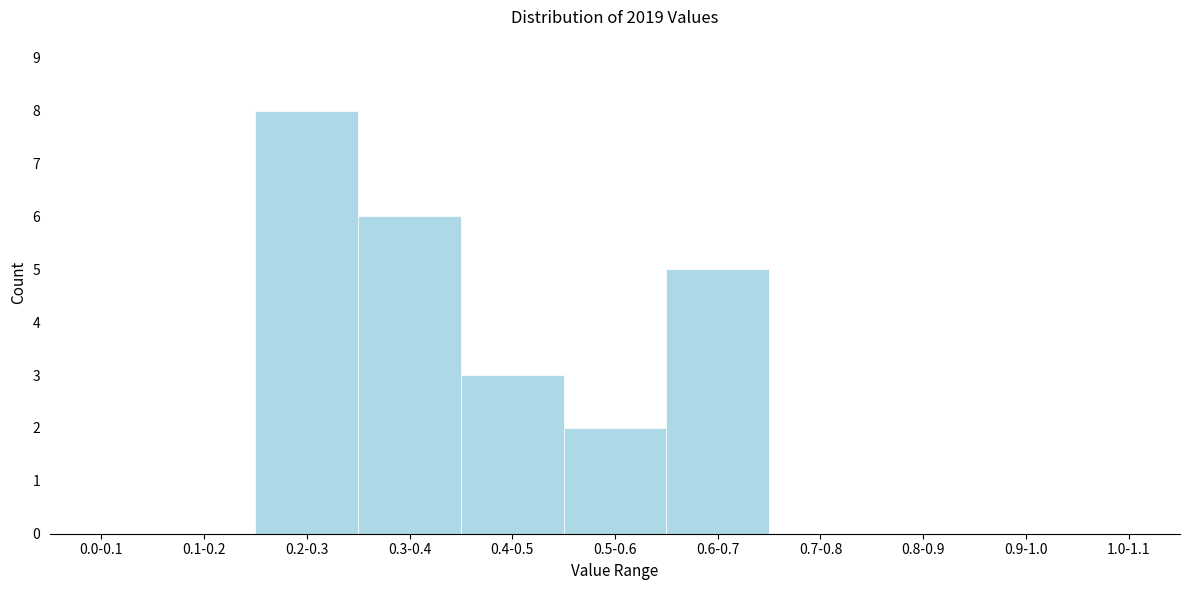

Reading left to right, what are all the values shown in this chart?

0.0-0.1=0	0.1-0.2=0	0.2-0.3=8	0.3-0.4=6	0.4-0.5=3	0.5-0.6=2	0.6-0.7=5	0.7-0.8=0	0.8-0.9=0	0.9-1.0=0	1.0-1.1=0